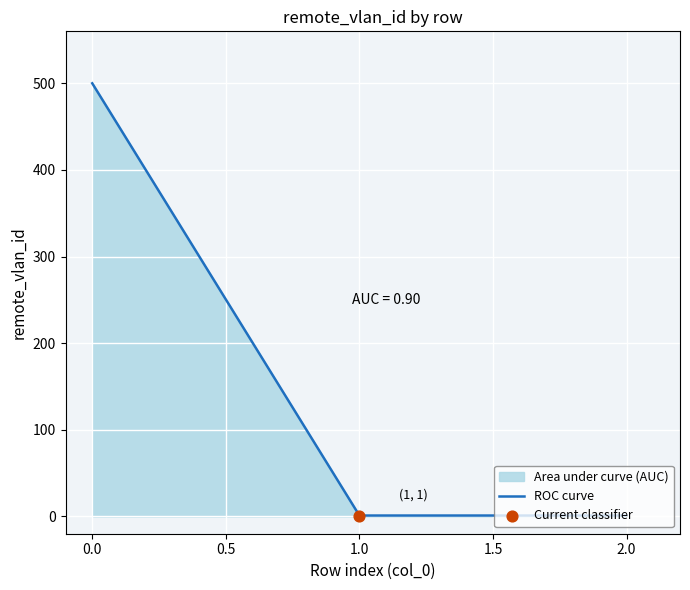

Approximately how many times larger is the value at 0.0 compared to 2.0?

500.0